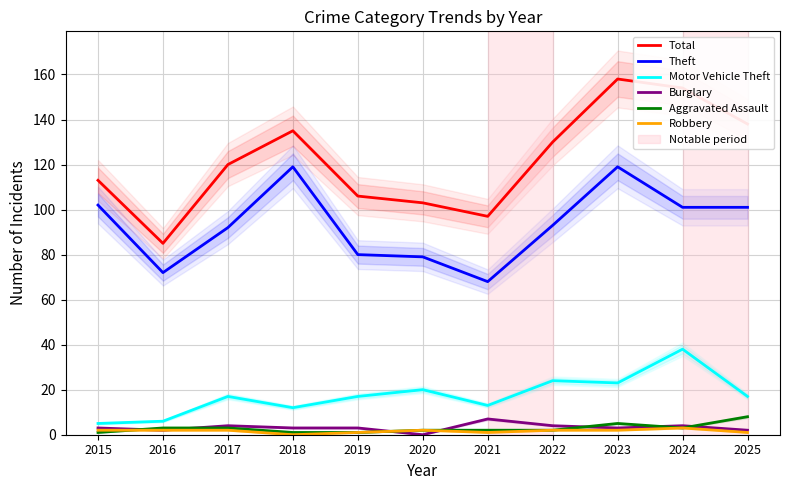

Does the chart display data point markers on the line(s)?

No